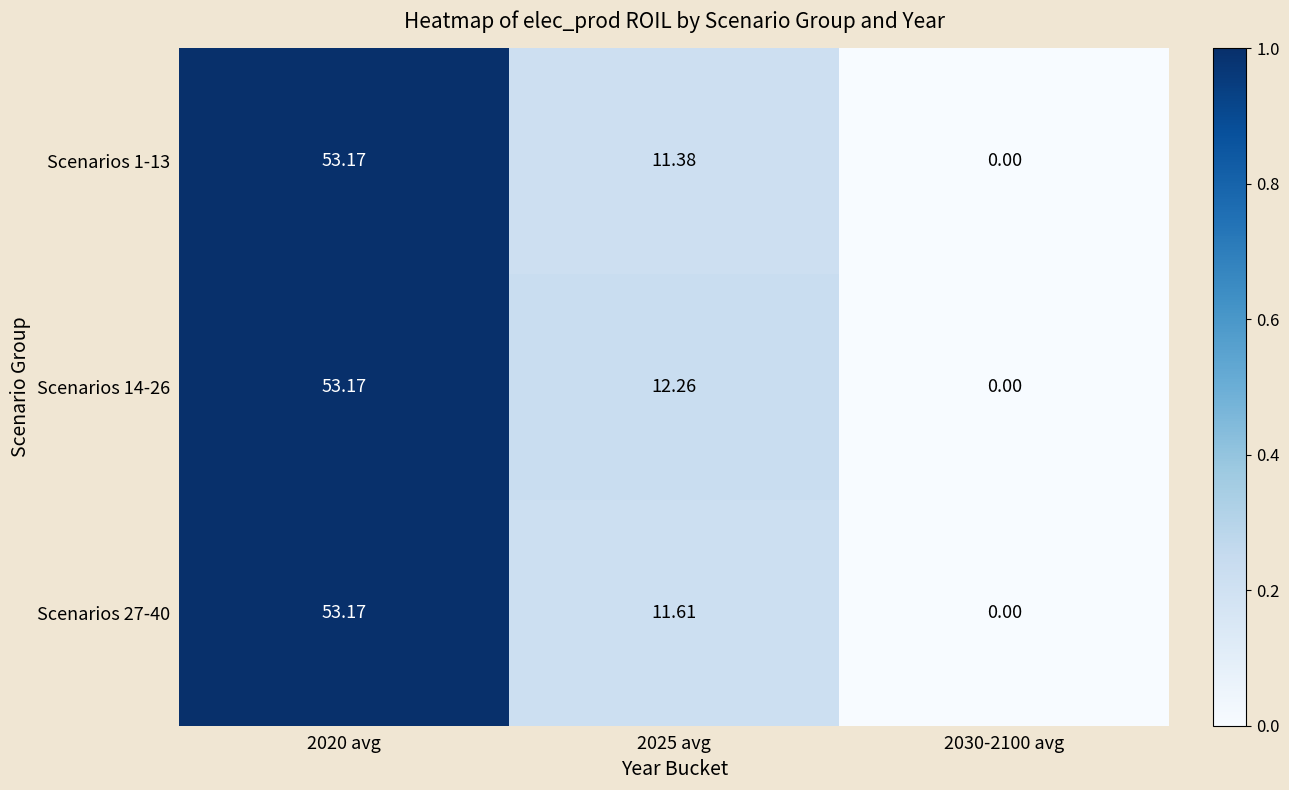

Is the value of Scenarios 1-13 at 2025 avg greater than the value of Scenarios 14-26 at 2020 avg?

No